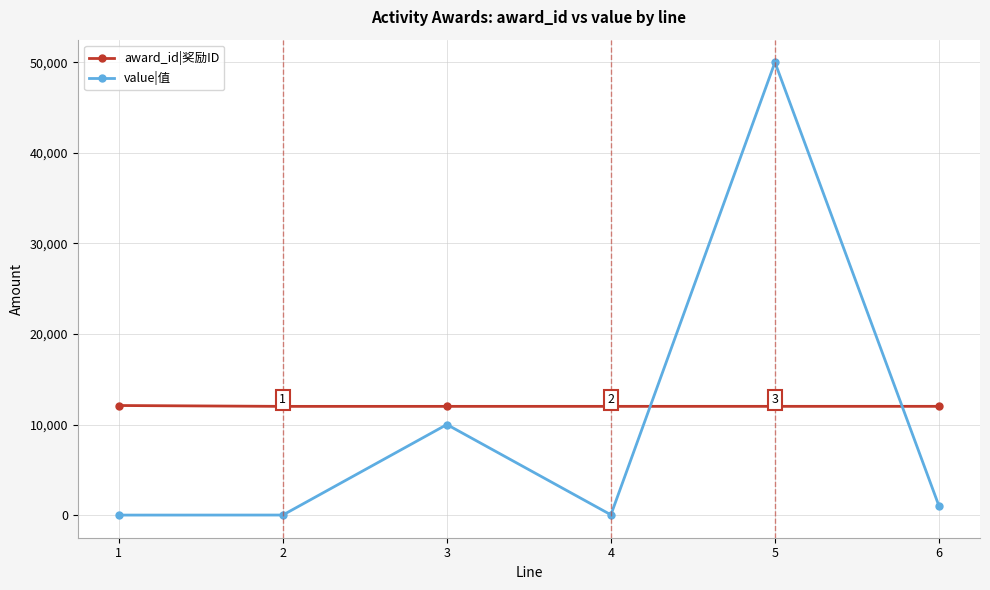

Rank the series at 2 from highest to lowest value.

award_id|奖励ID, value|值